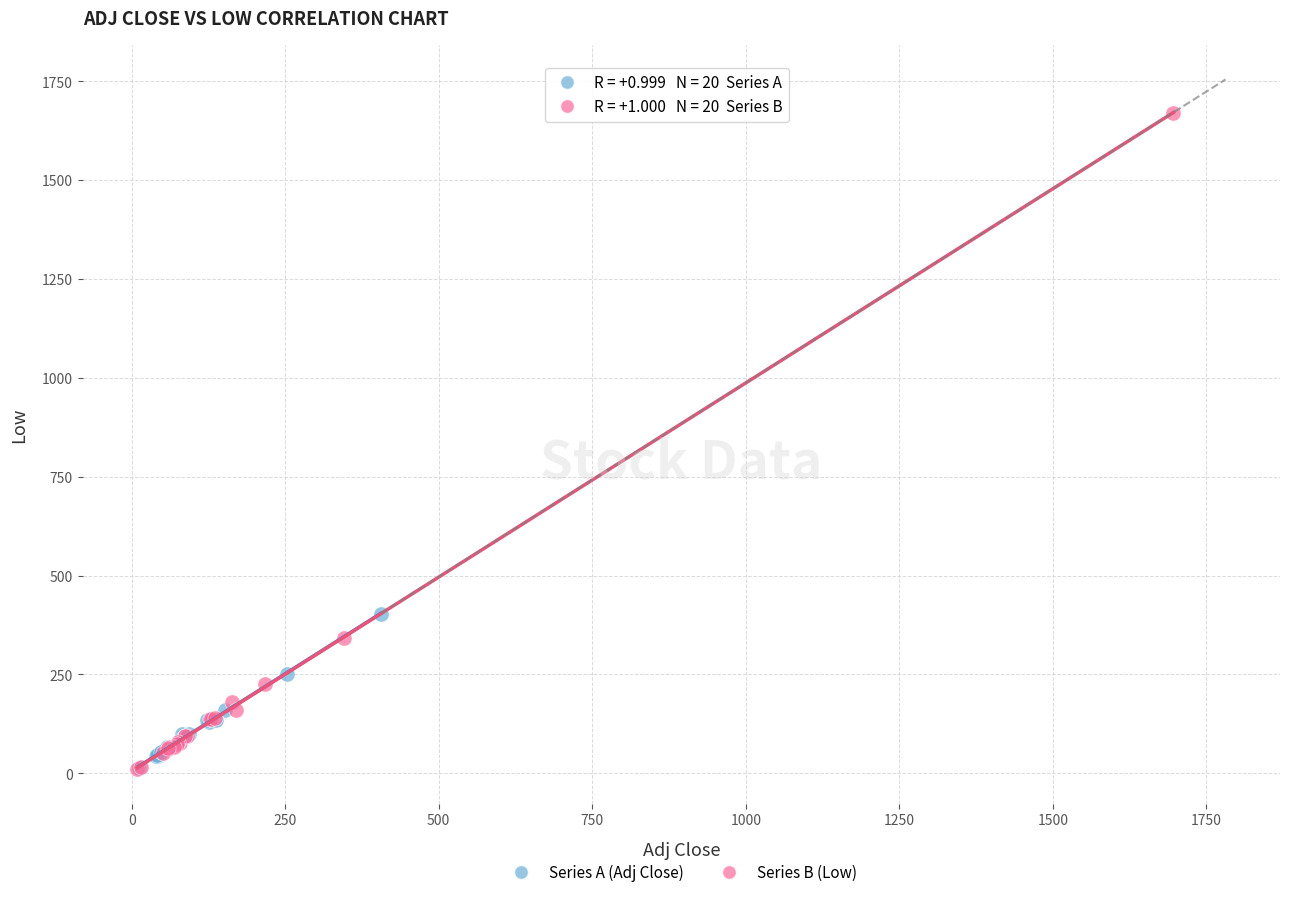

Which series contains the highest Y value?

Series B (Low)